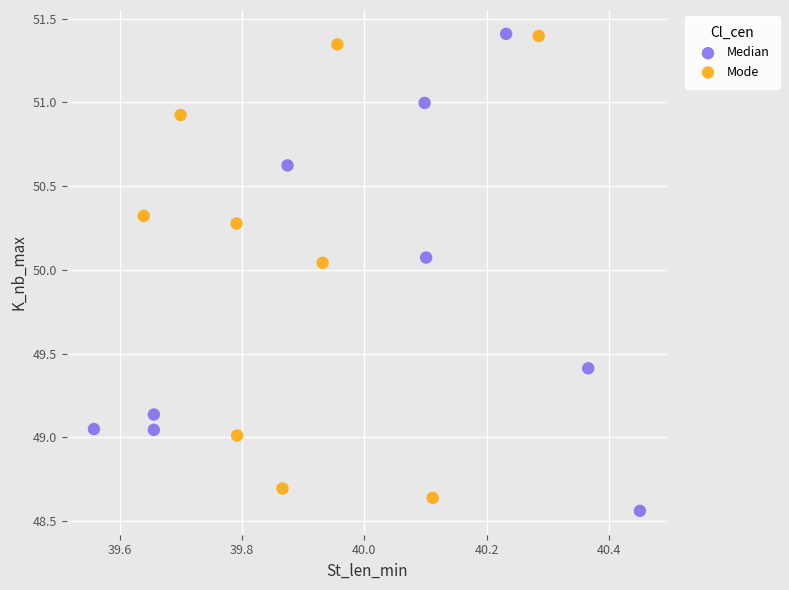

Which series contains the lowest Y value?

Median